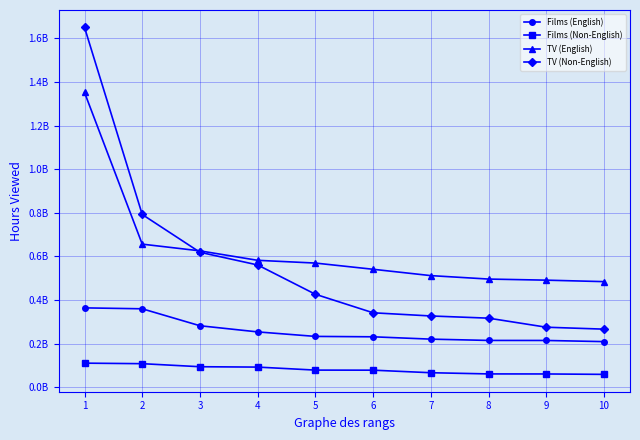

Where does the TV (English) series first go above 569480000?

1